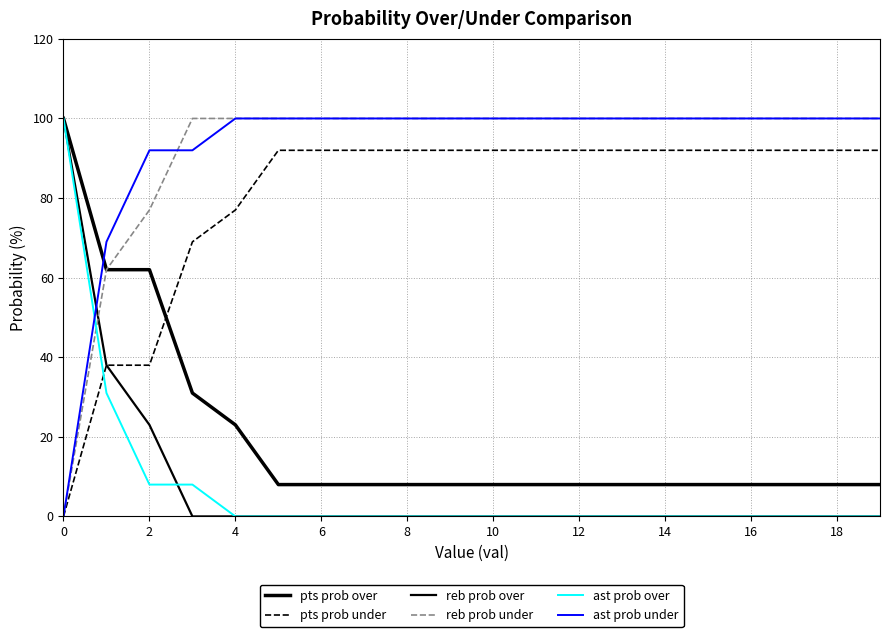

Does the chart have visible grid lines?

Yes